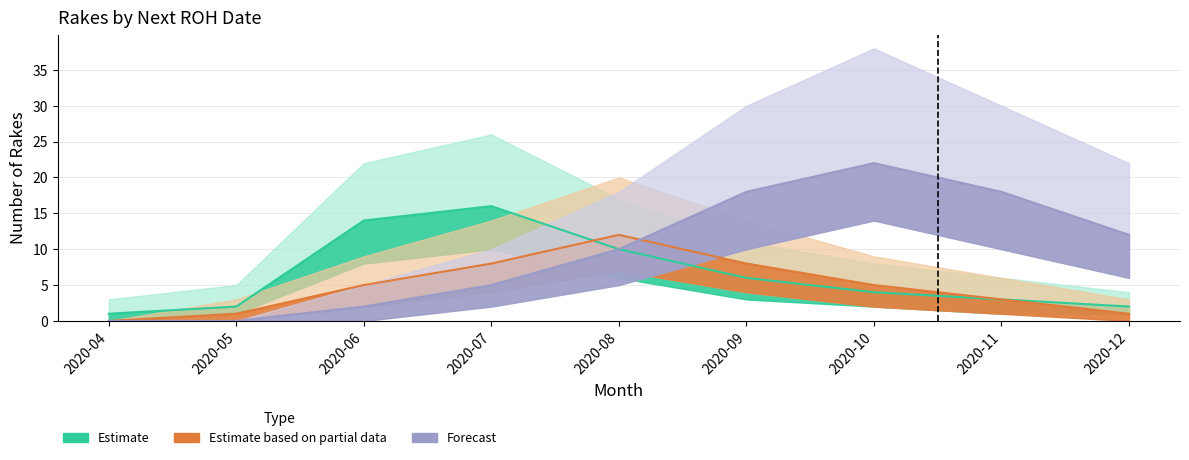

Read the Estimate value at 2020-08.

10